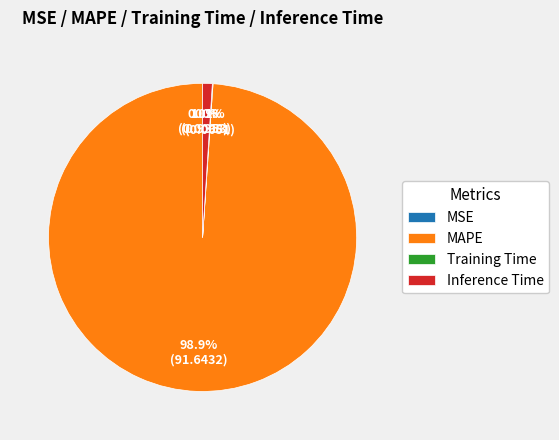

Is there a majority slice in this chart?

Yes